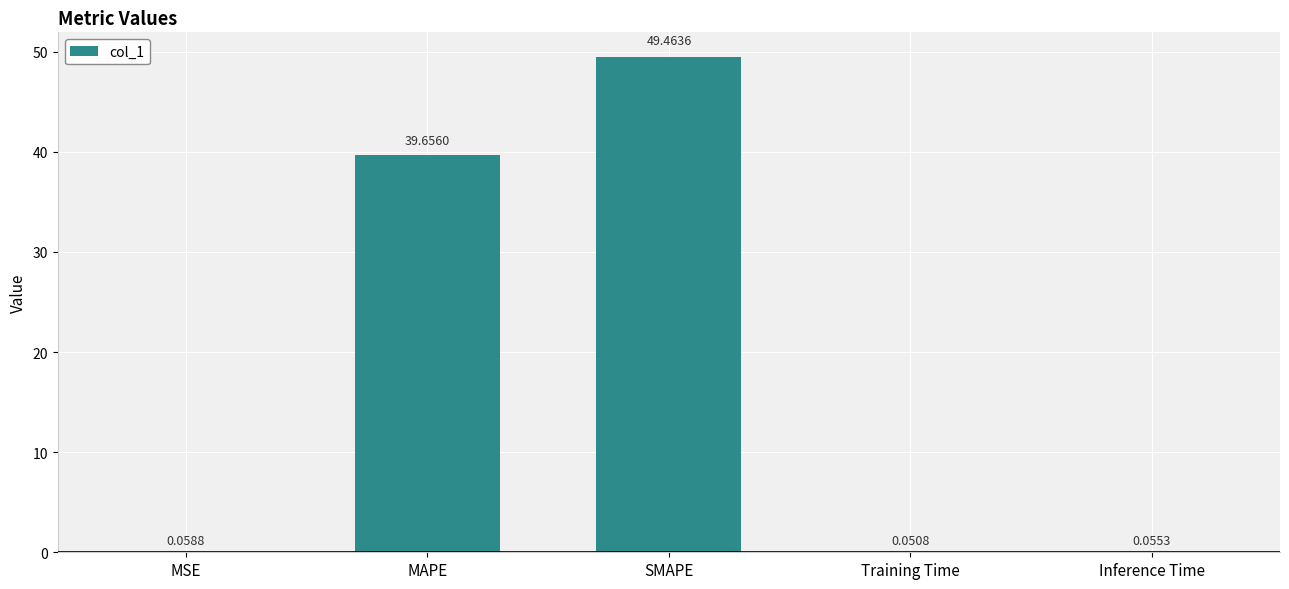

Is it true that the value at MAPE is 39.7?

True